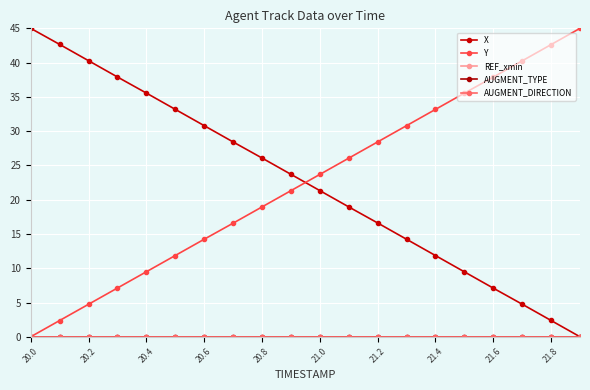

Which series has the largest total across all categories?

X